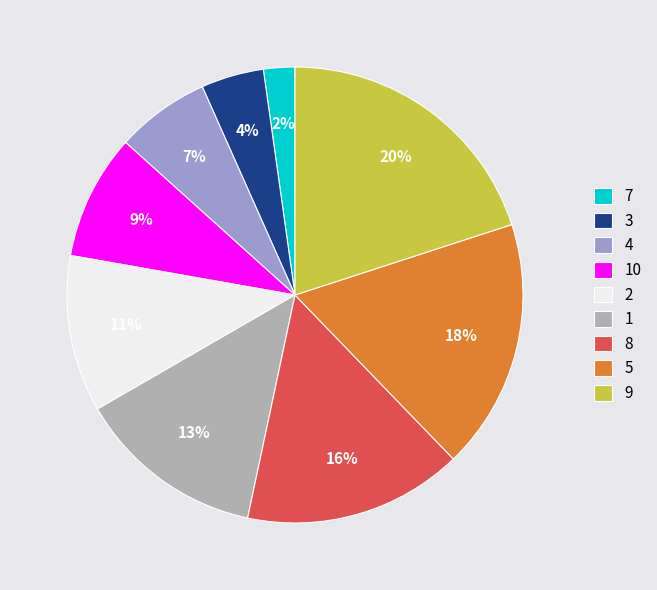

Rank the categories by value from lowest to highest.

7, 3, 4, 10, 2, 1, 8, 5, 9